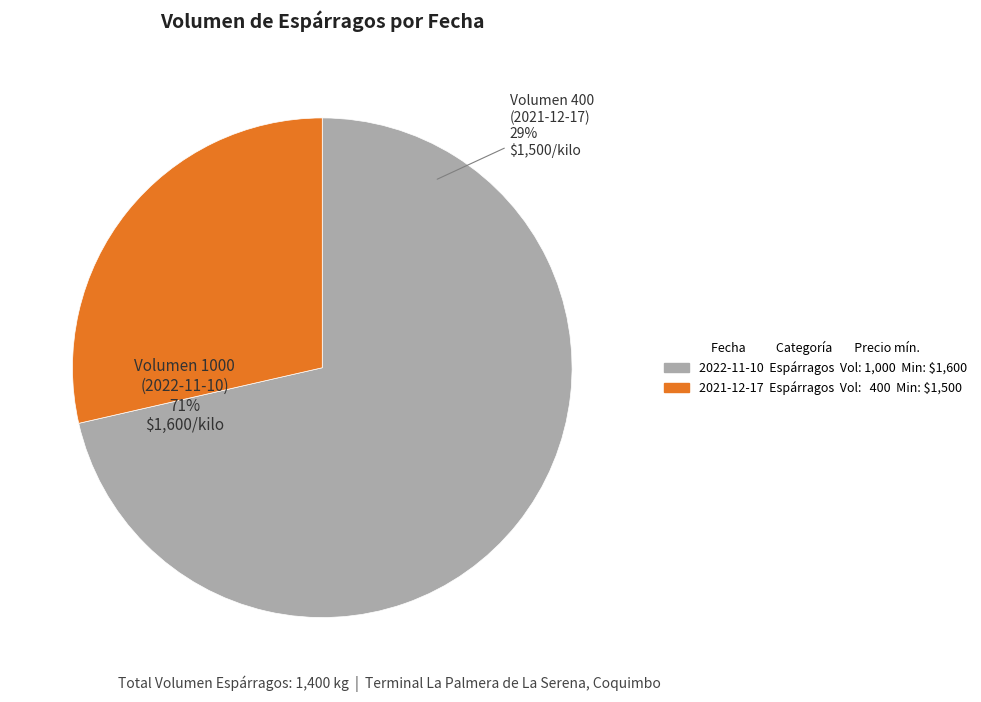

What is the change in value from Volumen 1000 (2022-11-10) to Volumen 400 (2021-12-17)?

-600